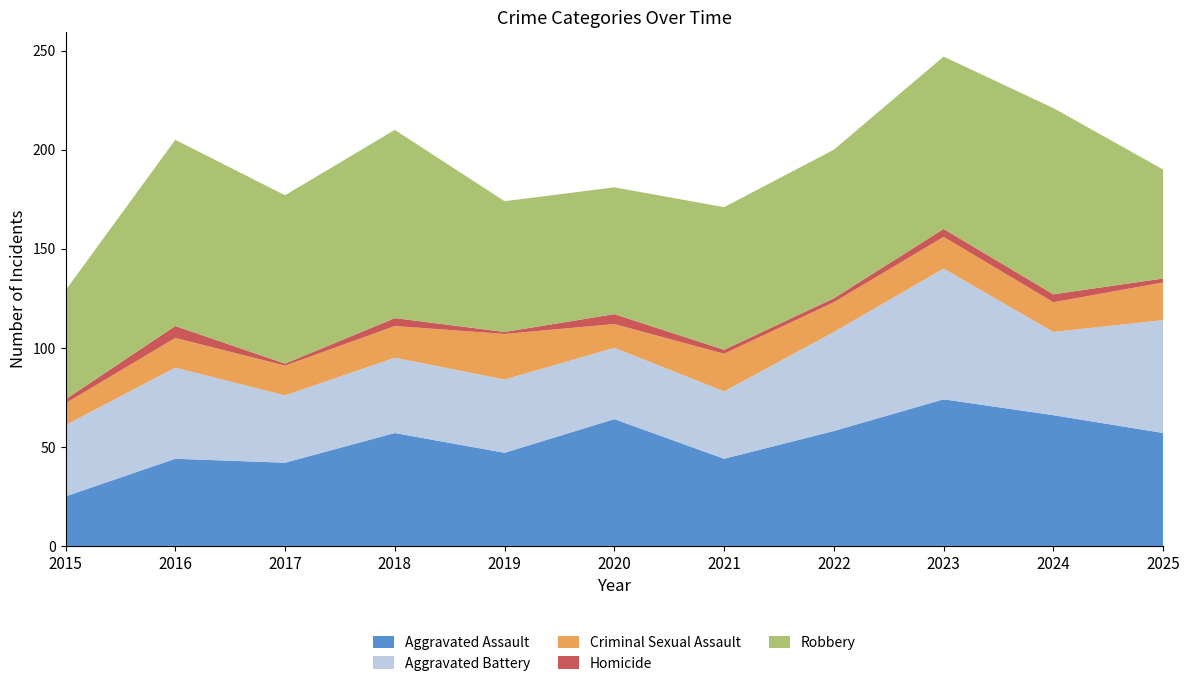

Reading right to left, what are all the values shown in this chart?

Aggravated Assault: 57	66	74	58	44	64	47	57	42	44	25
Aggravated Battery: 57	42	66	50	34	36	37	38	34	46	36
Criminal Sexual Assault: 19	15	16	15	19	12	23	16	15	15	11
Homicide: 2	4	4	2	2	5	1	4	1	6	2
Robbery: 55	94	87	75	72	64	66	95	85	94	55